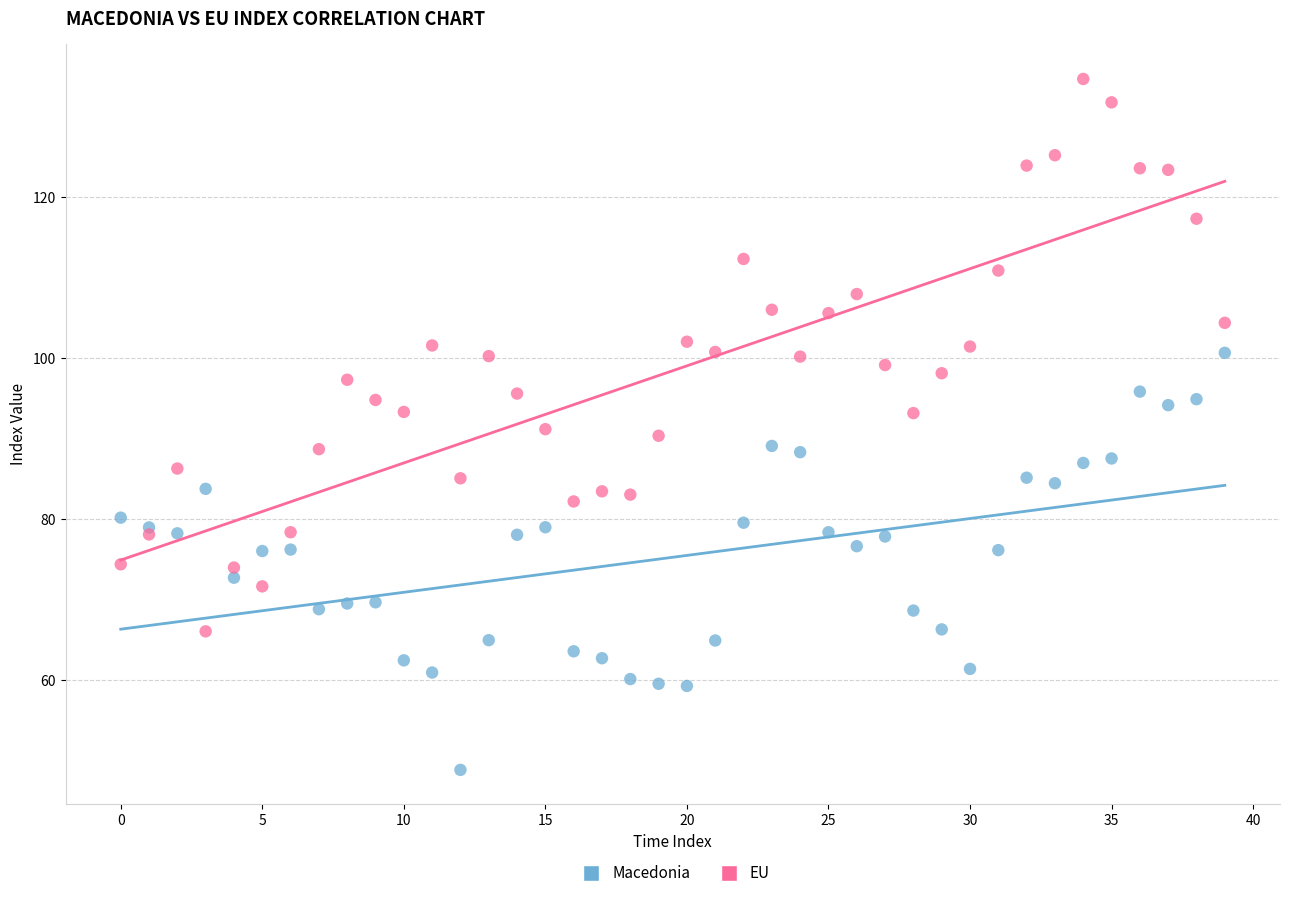

Which series contains the lowest Y value?

Macedonia